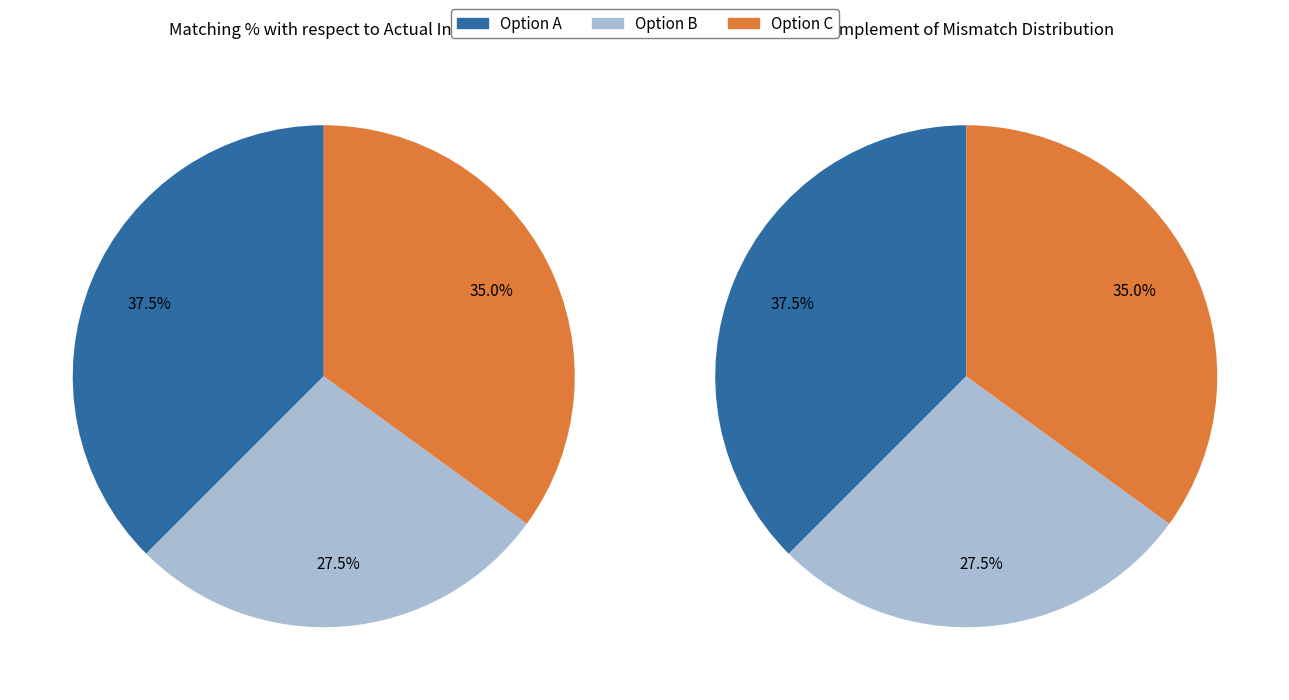

Does Option B represent more than half of the total?

No